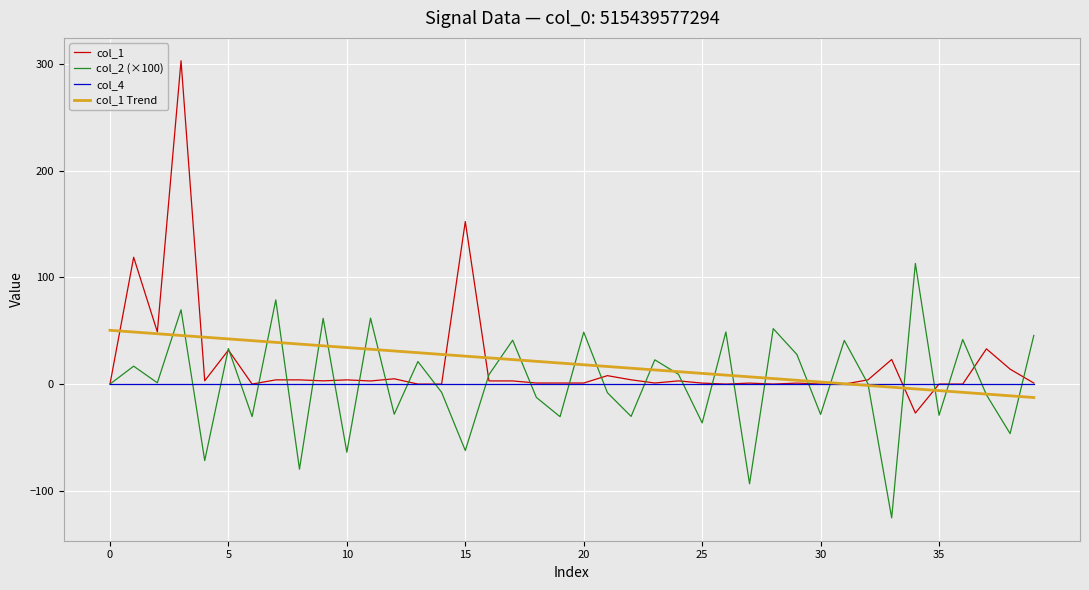

Which series has the largest range (max minus min)?

col_1